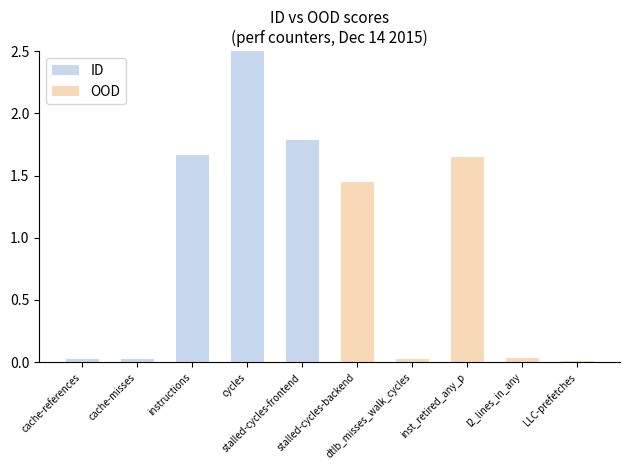

Reading left to right, extract all data points from this chart.

ID: cache-references=0.0	cache-misses=0.0	instructions=1.7	cycles=2.5	stalled-cycles-frontend=1.8	stalled-cycles-backend=0.0	dtlb_misses_walk_cycles=0.0	inst_retired_any_p=0.0	l2_lines_in_any=0.0	LLC-prefetches=0.0
OOD: cache-references=0.0	cache-misses=0.0	instructions=0.0	cycles=0.0	stalled-cycles-frontend=0.0	stalled-cycles-backend=1.4	dtlb_misses_walk_cycles=0.0	inst_retired_any_p=1.7	l2_lines_in_any=0.0	LLC-prefetches=0.0